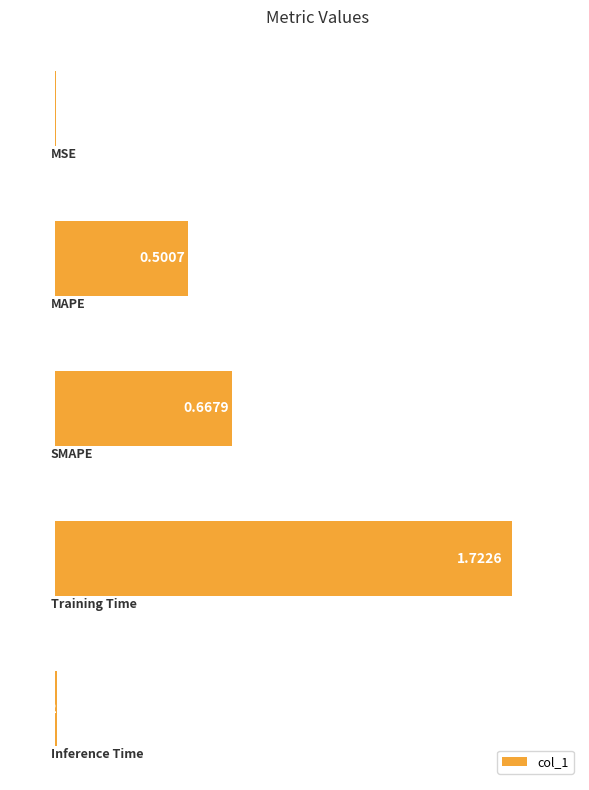

What is the sum of all values?

2.9